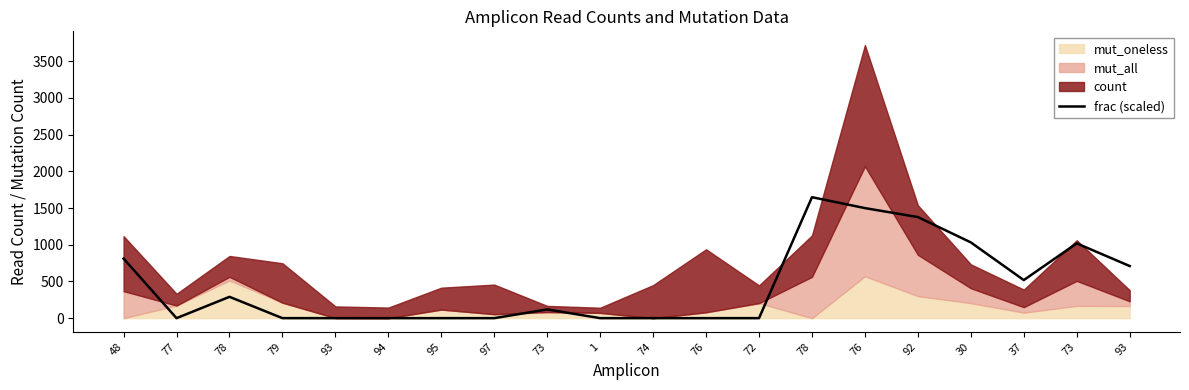

What is the greatest value displayed?

1647.7